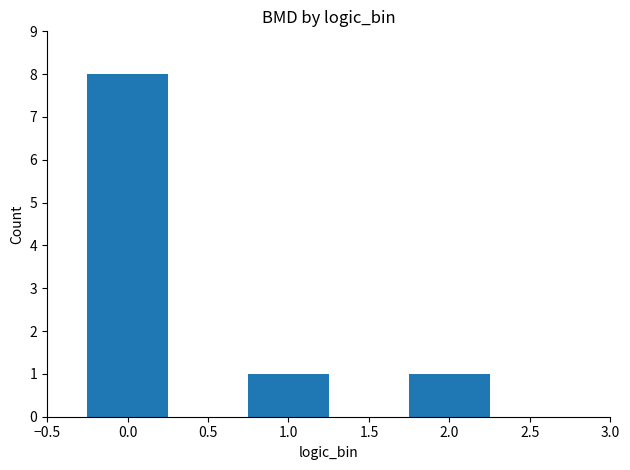

Is it true that the value at 0.0 is 5?

False